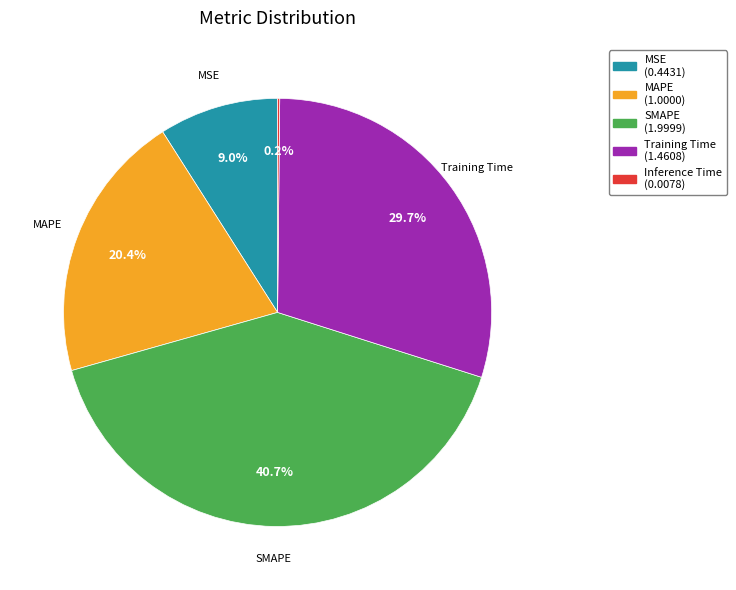

Does any single category account for the majority?

No